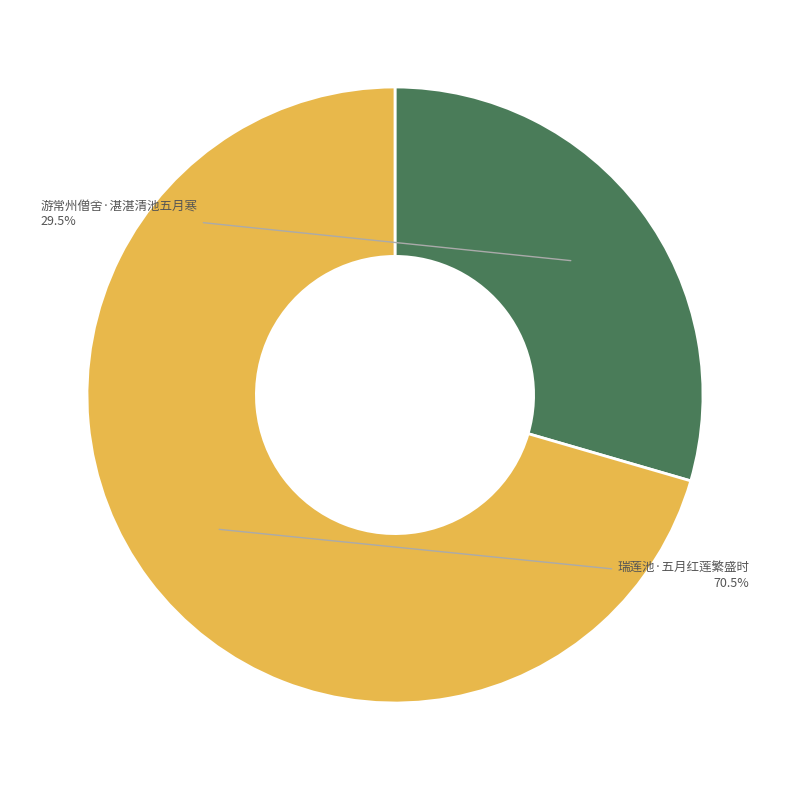

Rank the categories by value from highest to lowest.

瑞莲池·五月红莲繁盛时, 游常州僧舍·湛湛清池五月寒